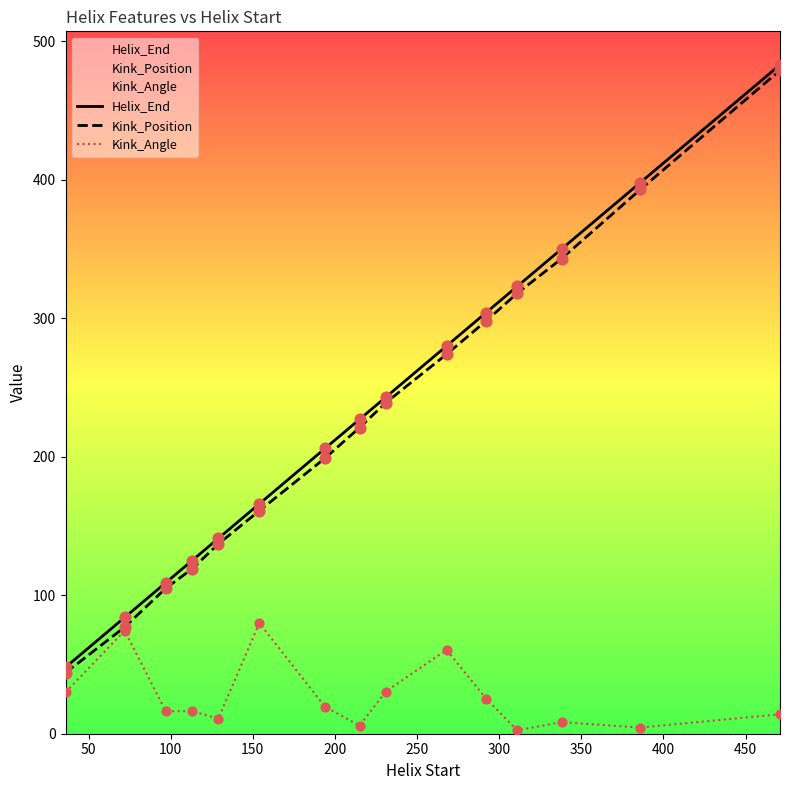

What is the highest value of the Kink_Angle series?

79.9